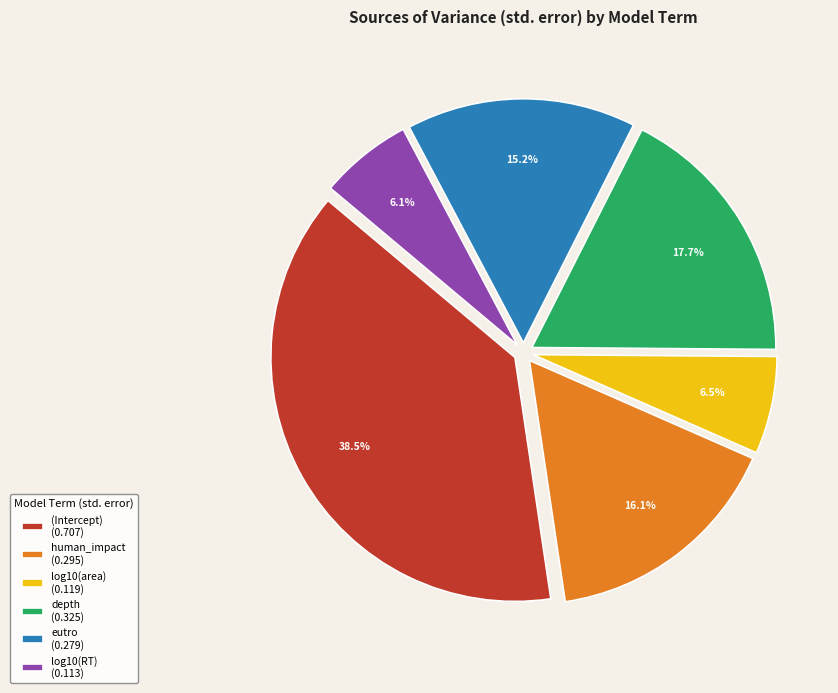

Do eutro and human_impact together represent more than half of the pie?

No